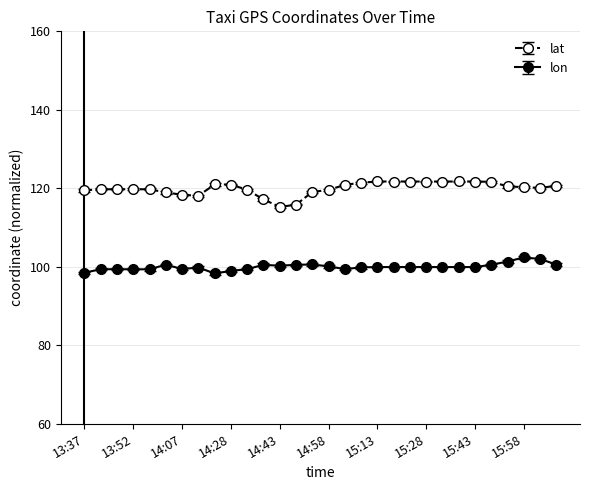

What is the greatest value displayed?

121.7